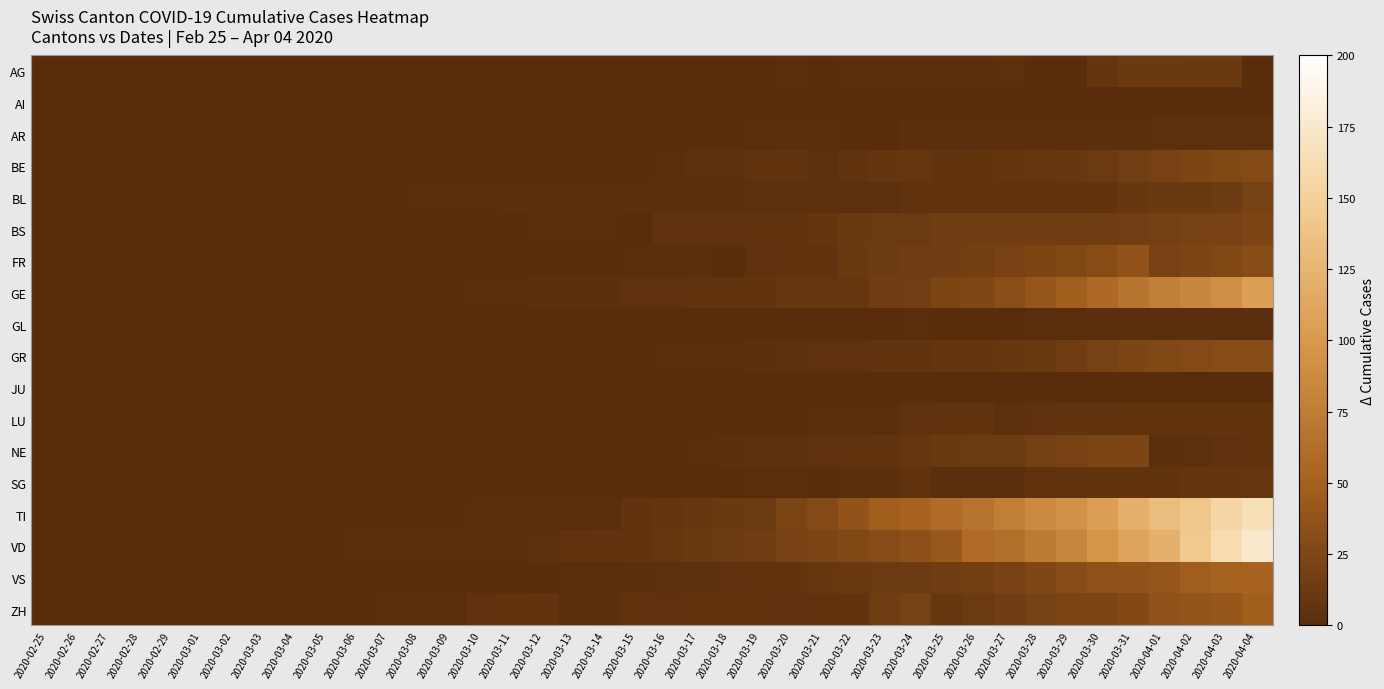

Reading right to left, transcribe all the data shown in this chart.

AG: 2020-04-04=0	2020-04-03=12	2020-04-02=12	2020-04-01=11	2020-03-31=11	2020-03-30=8	2020-03-29=0	2020-03-28=0	2020-03-27=3	2020-03-26=2	2020-03-25=2	2020-03-24=2	2020-03-23=1	2020-03-22=1	2020-03-21=0	2020-03-20=1	2020-03-19=0	2020-03-18=0	2020-03-17=0	2020-03-16=0	2020-03-15=0	2020-03-14=0	2020-03-13=0	2020-03-12=0	2020-03-11=0	2020-03-10=0	2020-03-09=0	2020-03-08=0	2020-03-07=0	2020-03-06=0	2020-03-05=0	2020-03-04=0	2020-03-03=0	2020-03-02=0	2020-03-01=0	2020-02-29=0	2020-02-28=0	2020-02-27=0	2020-02-26=0	2020-02-25=0
AI: 2020-04-04=0	2020-04-03=0	2020-04-02=0	2020-04-01=0	2020-03-31=0	2020-03-30=0	2020-03-29=0	2020-03-28=0	2020-03-27=0	2020-03-26=0	2020-03-25=0	2020-03-24=0	2020-03-23=0	2020-03-22=0	2020-03-21=0	2020-03-20=0	2020-03-19=0	2020-03-18=0	2020-03-17=0	2020-03-16=0	2020-03-15=0	2020-03-14=0	2020-03-13=0	2020-03-12=0	2020-03-11=0	2020-03-10=0	2020-03-09=0	2020-03-08=0	2020-03-07=0	2020-03-06=0	2020-03-05=0	2020-03-04=0	2020-03-03=0	2020-03-02=0	2020-03-01=0	2020-02-29=0	2020-02-28=0	2020-02-27=0	2020-02-26=0	2020-02-25=0
AR: 2020-04-04=3	2020-04-03=3	2020-04-02=3	2020-04-01=3	2020-03-31=2	2020-03-30=2	2020-03-29=2	2020-03-28=2	2020-03-27=2	2020-03-26=2	2020-03-25=2	2020-03-24=2	2020-03-23=0	2020-03-22=0	2020-03-21=2	2020-03-20=2	2020-03-19=1	2020-03-18=0	2020-03-17=0	2020-03-16=0	2020-03-15=0	2020-03-14=0	2020-03-13=0	2020-03-12=0	2020-03-11=0	2020-03-10=0	2020-03-09=0	2020-03-08=0	2020-03-07=0	2020-03-06=0	2020-03-05=0	2020-03-04=0	2020-03-03=0	2020-03-02=0	2020-03-01=0	2020-02-29=0	2020-02-28=0	2020-02-27=0	2020-02-26=0	2020-02-25=0
BE: 2020-04-04=28	2020-04-03=26	2020-04-02=23	2020-04-01=20	2020-03-31=16	2020-03-30=13	2020-03-29=10	2020-03-28=9	2020-03-27=8	2020-03-26=7	2020-03-25=6	2020-03-24=9	2020-03-23=8	2020-03-22=5	2020-03-21=3	2020-03-20=6	2020-03-19=5	2020-03-18=3	2020-03-17=3	2020-03-16=1	2020-03-15=0	2020-03-14=0	2020-03-13=0	2020-03-12=0	2020-03-11=0	2020-03-10=0	2020-03-09=0	2020-03-08=0	2020-03-07=0	2020-03-06=0	2020-03-05=0	2020-03-04=0	2020-03-03=0	2020-03-02=0	2020-03-01=0	2020-02-29=0	2020-02-28=0	2020-02-27=0	2020-02-26=0	2020-02-25=0
BL: 2020-04-04=19	2020-04-03=14	2020-04-02=12	2020-04-01=11	2020-03-31=10	2020-03-30=7	2020-03-29=6	2020-03-28=5	2020-03-27=5	2020-03-26=5	2020-03-25=5	2020-03-24=5	2020-03-23=3	2020-03-22=3	2020-03-21=3	2020-03-20=3	2020-03-19=3	2020-03-18=2	2020-03-17=2	2020-03-16=2	2020-03-15=2	2020-03-14=2	2020-03-13=2	2020-03-12=2	2020-03-11=2	2020-03-10=1	2020-03-09=1	2020-03-08=1	2020-03-07=0	2020-03-06=0	2020-03-05=0	2020-03-04=0	2020-03-03=0	2020-03-02=0	2020-03-01=0	2020-02-29=0	2020-02-28=0	2020-02-27=0	2020-02-26=0	2020-02-25=0
BS: 2020-04-04=24	2020-04-03=21	2020-04-02=19	2020-04-01=18	2020-03-31=16	2020-03-30=15	2020-03-29=15	2020-03-28=15	2020-03-27=15	2020-03-26=15	2020-03-25=15	2020-03-24=13	2020-03-23=13	2020-03-22=12	2020-03-21=8	2020-03-20=5	2020-03-19=5	2020-03-18=4	2020-03-17=4	2020-03-16=4	2020-03-15=0	2020-03-14=1	2020-03-13=1	2020-03-12=1	2020-03-11=0	2020-03-10=0	2020-03-09=0	2020-03-08=0	2020-03-07=0	2020-03-06=0	2020-03-05=0	2020-03-04=0	2020-03-03=0	2020-03-02=0	2020-03-01=0	2020-02-29=0	2020-02-28=0	2020-02-27=0	2020-02-26=0	2020-02-25=0
FR: 2020-04-04=31	2020-04-03=26	2020-04-02=23	2020-04-01=20	2020-03-31=37	2020-03-30=31	2020-03-29=26	2020-03-28=23	2020-03-27=20	2020-03-26=17	2020-03-25=15	2020-03-24=15	2020-03-23=14	2020-03-22=11	2020-03-21=6	2020-03-20=5	2020-03-19=4	2020-03-18=0	2020-03-17=1	2020-03-16=1	2020-03-15=1	2020-03-14=0	2020-03-13=0	2020-03-12=0	2020-03-11=0	2020-03-10=0	2020-03-09=0	2020-03-08=0	2020-03-07=0	2020-03-06=0	2020-03-05=0	2020-03-04=0	2020-03-03=0	2020-03-02=0	2020-03-01=0	2020-02-29=0	2020-02-28=0	2020-02-27=0	2020-02-26=0	2020-02-25=0
GE: 2020-04-04=106	2020-04-03=92	2020-04-02=85	2020-04-01=77	2020-03-31=68	2020-03-30=58	2020-03-29=48	2020-03-28=40	2020-03-27=32	2020-03-26=25	2020-03-25=23	2020-03-24=16	2020-03-23=15	2020-03-22=10	2020-03-21=9	2020-03-20=9	2020-03-19=7	2020-03-18=6	2020-03-17=5	2020-03-16=4	2020-03-15=4	2020-03-14=2	2020-03-13=2	2020-03-12=2	2020-03-11=1	2020-03-10=1	2020-03-09=0	2020-03-08=0	2020-03-07=0	2020-03-06=0	2020-03-05=0	2020-03-04=0	2020-03-03=0	2020-03-02=0	2020-03-01=0	2020-02-29=0	2020-02-28=0	2020-02-27=0	2020-02-26=0	2020-02-25=0
GL: 2020-04-04=2	2020-04-03=2	2020-04-02=2	2020-04-01=2	2020-03-31=2	2020-03-30=2	2020-03-29=1	2020-03-28=1	2020-03-27=0	2020-03-26=0	2020-03-25=0	2020-03-24=1	2020-03-23=0	2020-03-22=0	2020-03-21=0	2020-03-20=0	2020-03-19=0	2020-03-18=0	2020-03-17=0	2020-03-16=0	2020-03-15=0	2020-03-14=0	2020-03-13=0	2020-03-12=0	2020-03-11=0	2020-03-10=0	2020-03-09=0	2020-03-08=0	2020-03-07=0	2020-03-06=0	2020-03-05=0	2020-03-04=0	2020-03-03=0	2020-03-02=0	2020-03-01=0	2020-02-29=0	2020-02-28=0	2020-02-27=0	2020-02-26=0	2020-02-25=0
GR: 2020-04-04=30	2020-04-03=30	2020-04-02=28	2020-04-01=26	2020-03-31=23	2020-03-30=19	2020-03-29=15	2020-03-28=12	2020-03-27=9	2020-03-26=8	2020-03-25=8	2020-03-24=6	2020-03-23=5	2020-03-22=4	2020-03-21=4	2020-03-20=3	2020-03-19=2	2020-03-18=1	2020-03-17=1	2020-03-16=1	2020-03-15=0	2020-03-14=0	2020-03-13=0	2020-03-12=0	2020-03-11=0	2020-03-10=0	2020-03-09=0	2020-03-08=0	2020-03-07=0	2020-03-06=0	2020-03-05=0	2020-03-04=0	2020-03-03=0	2020-03-02=0	2020-03-01=0	2020-02-29=0	2020-02-28=0	2020-02-27=0	2020-02-26=0	2020-02-25=0
JU: 2020-04-04=0	2020-04-03=0	2020-04-02=0	2020-04-01=0	2020-03-31=0	2020-03-30=0	2020-03-29=0	2020-03-28=0	2020-03-27=0	2020-03-26=0	2020-03-25=0	2020-03-24=0	2020-03-23=0	2020-03-22=0	2020-03-21=0	2020-03-20=0	2020-03-19=0	2020-03-18=0	2020-03-17=0	2020-03-16=0	2020-03-15=0	2020-03-14=0	2020-03-13=0	2020-03-12=0	2020-03-11=0	2020-03-10=0	2020-03-09=0	2020-03-08=0	2020-03-07=0	2020-03-06=0	2020-03-05=0	2020-03-04=0	2020-03-03=0	2020-03-02=0	2020-03-01=0	2020-02-29=0	2020-02-28=0	2020-02-27=0	2020-02-26=0	2020-02-25=0
LU: 2020-04-04=7	2020-04-03=7	2020-04-02=7	2020-04-01=7	2020-03-31=7	2020-03-30=6	2020-03-29=5	2020-03-28=4	2020-03-27=3	2020-03-26=6	2020-03-25=5	2020-03-24=4	2020-03-23=1	2020-03-22=1	2020-03-21=1	2020-03-20=0	2020-03-19=0	2020-03-18=0	2020-03-17=0	2020-03-16=0	2020-03-15=0	2020-03-14=0	2020-03-13=0	2020-03-12=0	2020-03-11=0	2020-03-10=0	2020-03-09=0	2020-03-08=0	2020-03-07=0	2020-03-06=0	2020-03-05=0	2020-03-04=0	2020-03-03=0	2020-03-02=0	2020-03-01=0	2020-02-29=0	2020-02-28=0	2020-02-27=0	2020-02-26=0	2020-02-25=0
NE: 2020-04-04=5	2020-04-03=4	2020-04-02=3	2020-04-01=2	2020-03-31=24	2020-03-30=22	2020-03-29=20	2020-03-28=18	2020-03-27=14	2020-03-26=13	2020-03-25=12	2020-03-24=9	2020-03-23=6	2020-03-22=5	2020-03-21=4	2020-03-20=3	2020-03-19=3	2020-03-18=2	2020-03-17=1	2020-03-16=0	2020-03-15=0	2020-03-14=0	2020-03-13=0	2020-03-12=0	2020-03-11=0	2020-03-10=0	2020-03-09=0	2020-03-08=0	2020-03-07=0	2020-03-06=0	2020-03-05=0	2020-03-04=0	2020-03-03=0	2020-03-02=0	2020-03-01=0	2020-02-29=0	2020-02-28=0	2020-02-27=0	2020-02-26=0	2020-02-25=0
SG: 2020-04-04=9	2020-04-03=8	2020-04-02=8	2020-04-01=7	2020-03-31=7	2020-03-30=7	2020-03-29=5	2020-03-28=5	2020-03-27=2	2020-03-26=1	2020-03-25=1	2020-03-24=5	2020-03-23=2	2020-03-22=1	2020-03-21=0	2020-03-20=1	2020-03-19=1	2020-03-18=0	2020-03-17=0	2020-03-16=0	2020-03-15=0	2020-03-14=0	2020-03-13=0	2020-03-12=0	2020-03-11=0	2020-03-10=0	2020-03-09=0	2020-03-08=0	2020-03-07=0	2020-03-06=0	2020-03-05=0	2020-03-04=0	2020-03-03=0	2020-03-02=0	2020-03-01=0	2020-02-29=0	2020-02-28=0	2020-02-27=0	2020-02-26=0	2020-02-25=0
TI: 2020-04-04=165	2020-04-03=155	2020-04-02=141	2020-04-01=132	2020-03-31=120	2020-03-30=105	2020-03-29=93	2020-03-28=87	2020-03-27=76	2020-03-26=67	2020-03-25=60	2020-03-24=53	2020-03-23=48	2020-03-22=37	2020-03-21=28	2020-03-20=22	2020-03-19=13	2020-03-18=12	2020-03-17=10	2020-03-16=8	2020-03-15=6	2020-03-14=1	2020-03-13=1	2020-03-12=1	2020-03-11=1	2020-03-10=1	2020-03-09=0	2020-03-08=0	2020-03-07=0	2020-03-06=0	2020-03-05=0	2020-03-04=0	2020-03-03=0	2020-03-02=0	2020-03-01=0	2020-02-29=0	2020-02-28=0	2020-02-27=0	2020-02-26=0	2020-02-25=0
VD: 2020-04-04=175	2020-04-03=162	2020-04-02=143	2020-04-01=121	2020-03-31=110	2020-03-30=97	2020-03-29=84	2020-03-28=74	2020-03-27=63	2020-03-26=59	2020-03-25=42	2020-03-24=34	2020-03-23=30	2020-03-22=26	2020-03-21=24	2020-03-20=21	2020-03-19=15	2020-03-18=14	2020-03-17=11	2020-03-16=9	2020-03-15=6	2020-03-14=6	2020-03-13=5	2020-03-12=3	2020-03-11=1	2020-03-10=1	2020-03-09=1	2020-03-08=1	2020-03-07=1	2020-03-06=1	2020-03-05=0	2020-03-04=0	2020-03-03=0	2020-03-02=0	2020-03-01=0	2020-02-29=0	2020-02-28=0	2020-02-27=0	2020-02-26=0	2020-02-25=0
VS: 2020-04-04=53	2020-04-03=51	2020-04-02=47	2020-04-01=40	2020-03-31=37	2020-03-30=35	2020-03-29=31	2020-03-28=25	2020-03-27=21	2020-03-26=17	2020-03-25=15	2020-03-24=14	2020-03-23=13	2020-03-22=11	2020-03-21=10	2020-03-20=7	2020-03-19=5	2020-03-18=4	2020-03-17=3	2020-03-16=3	2020-03-15=2	2020-03-14=1	2020-03-13=1	2020-03-12=0	2020-03-11=0	2020-03-10=0	2020-03-09=0	2020-03-08=0	2020-03-07=0	2020-03-06=0	2020-03-05=0	2020-03-04=0	2020-03-03=0	2020-03-02=0	2020-03-01=0	2020-02-29=0	2020-02-28=0	2020-02-27=0	2020-02-26=0	2020-02-25=0
ZH: 2020-04-04=48	2020-04-03=41	2020-04-02=39	2020-04-01=36	2020-03-31=27	2020-03-30=24	2020-03-29=22	2020-03-28=19	2020-03-27=15	2020-03-26=13	2020-03-25=10	2020-03-24=19	2020-03-23=15	2020-03-22=6	2020-03-21=5	2020-03-20=4	2020-03-19=6	2020-03-18=6	2020-03-17=5	2020-03-16=4	2020-03-15=5	2020-03-14=2	2020-03-13=1	2020-03-12=6	2020-03-11=5	2020-03-10=4	2020-03-09=1	2020-03-08=1	2020-03-07=1	2020-03-06=0	2020-03-05=0	2020-03-04=0	2020-03-03=0	2020-03-02=0	2020-03-01=0	2020-02-29=0	2020-02-28=0	2020-02-27=0	2020-02-26=0	2020-02-25=0